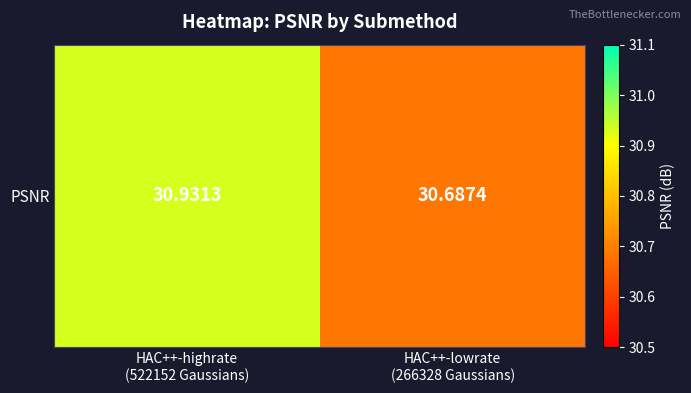

What is the sum of the values at HAC++-lowrate
(266328 Gaussians) and HAC++-highrate
(522152 Gaussians)?

61.6